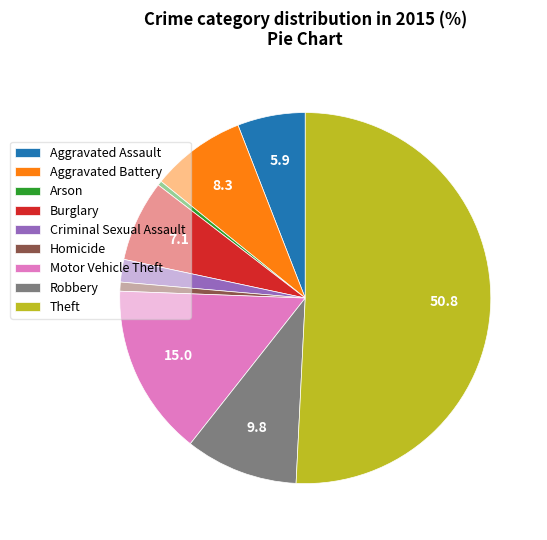

How many slices are in this pie chart?

9